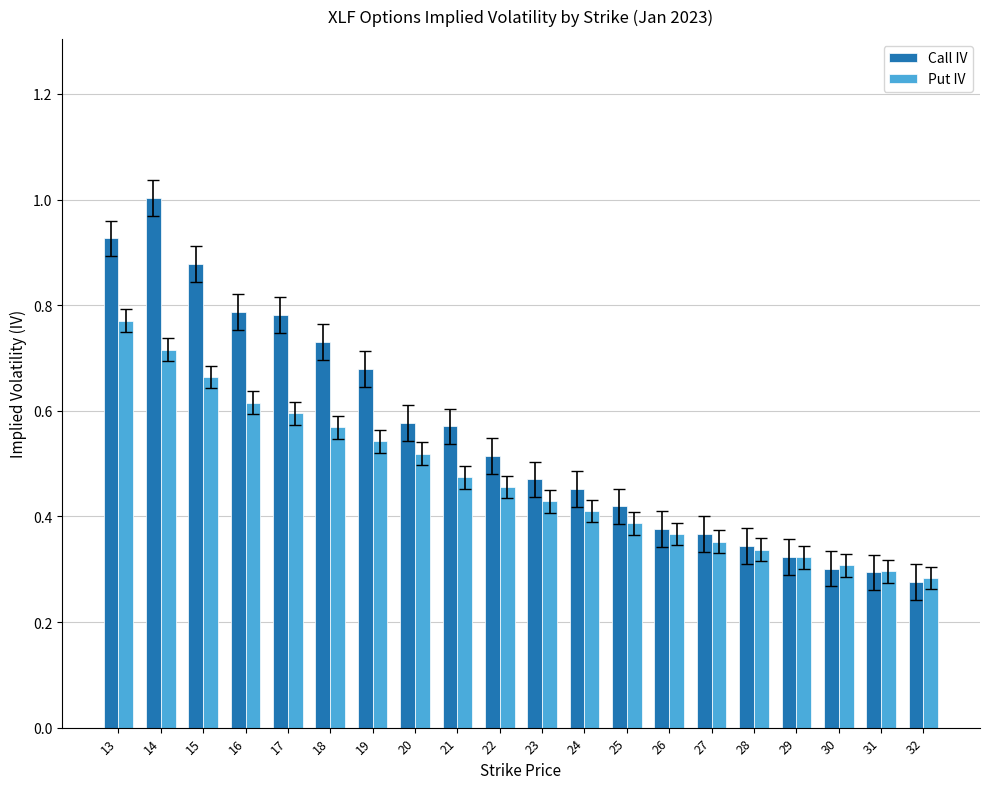

Which series changed the most between 24 and 25?

Call IV